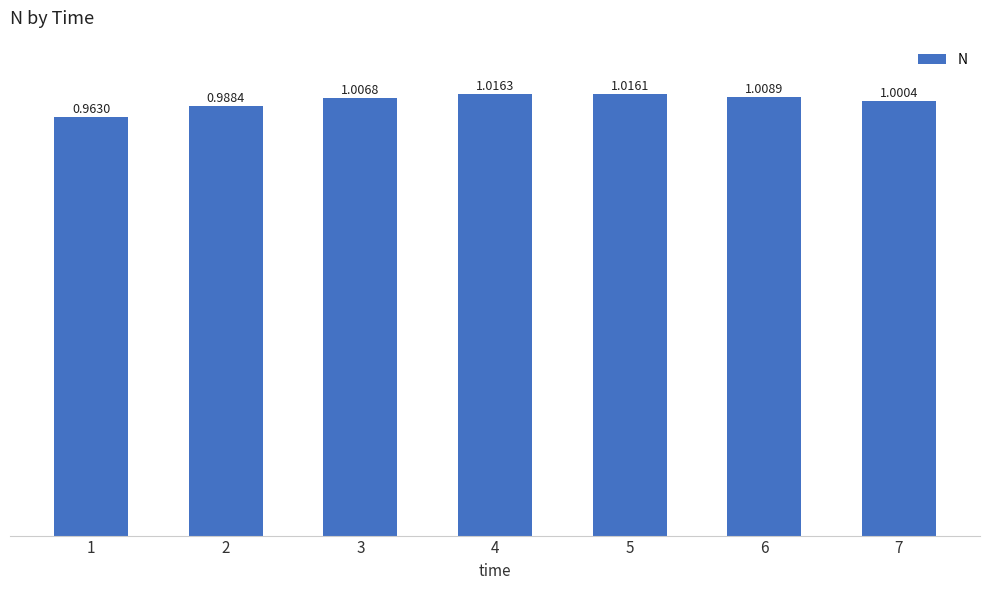

Does the chart contain stacked bars?

No